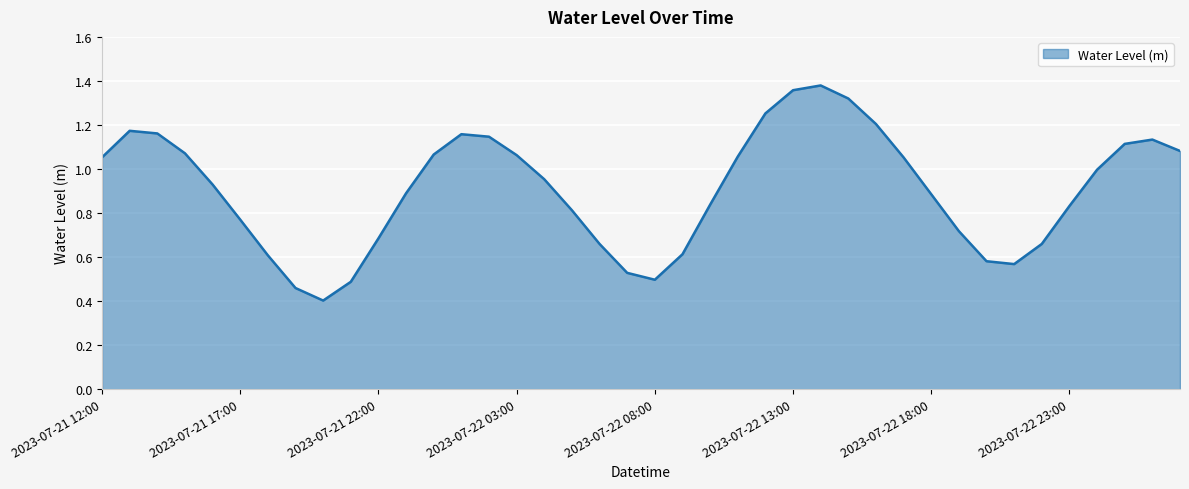

Does the chart have visible grid lines?

Yes